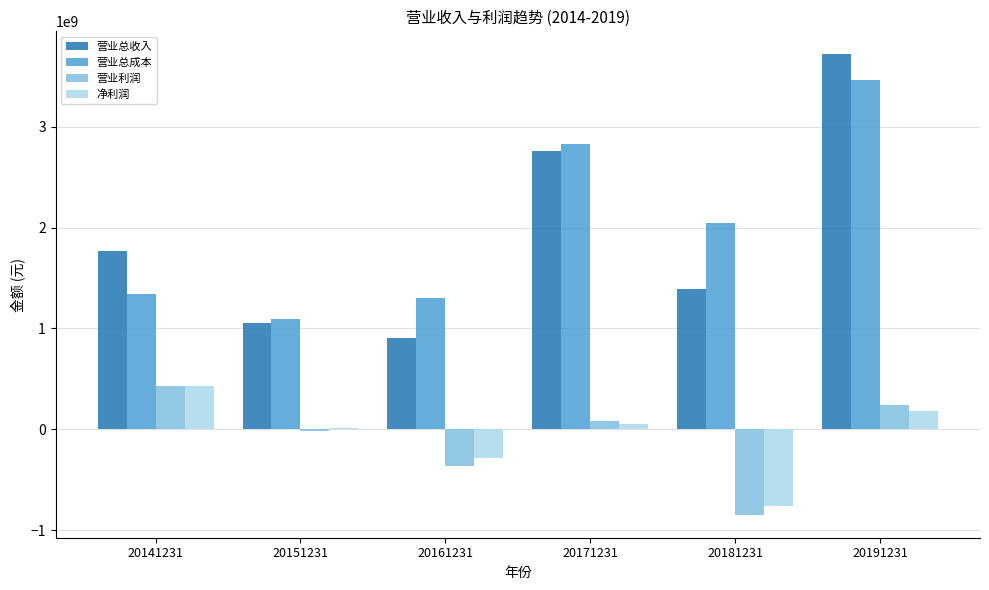

How many distinct data groups are displayed?

4